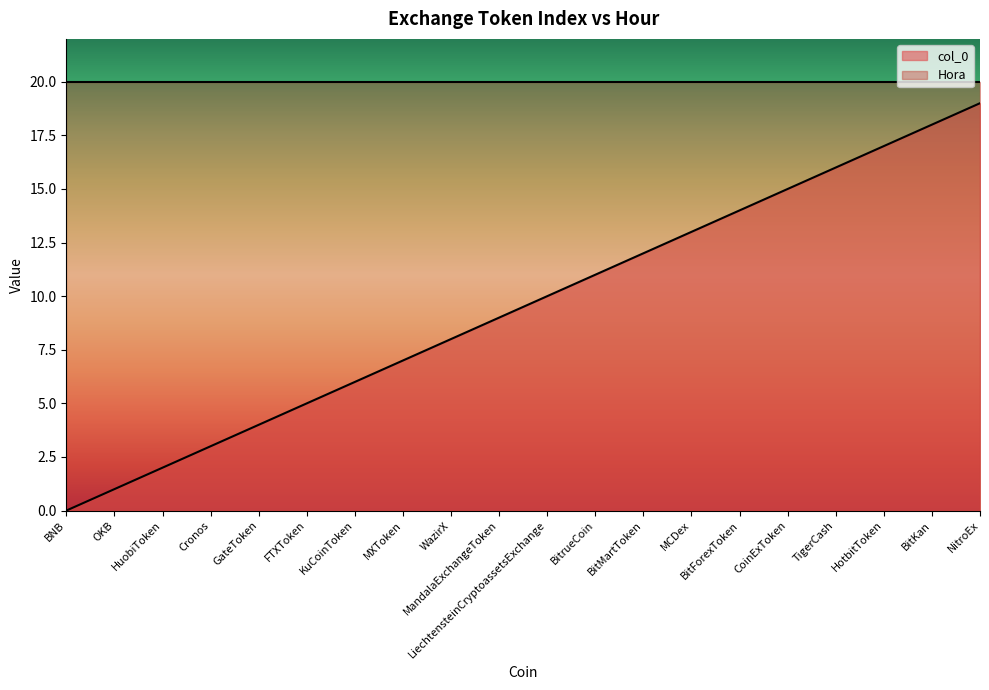

True or false: the data shows 2 at FTXToken.

False